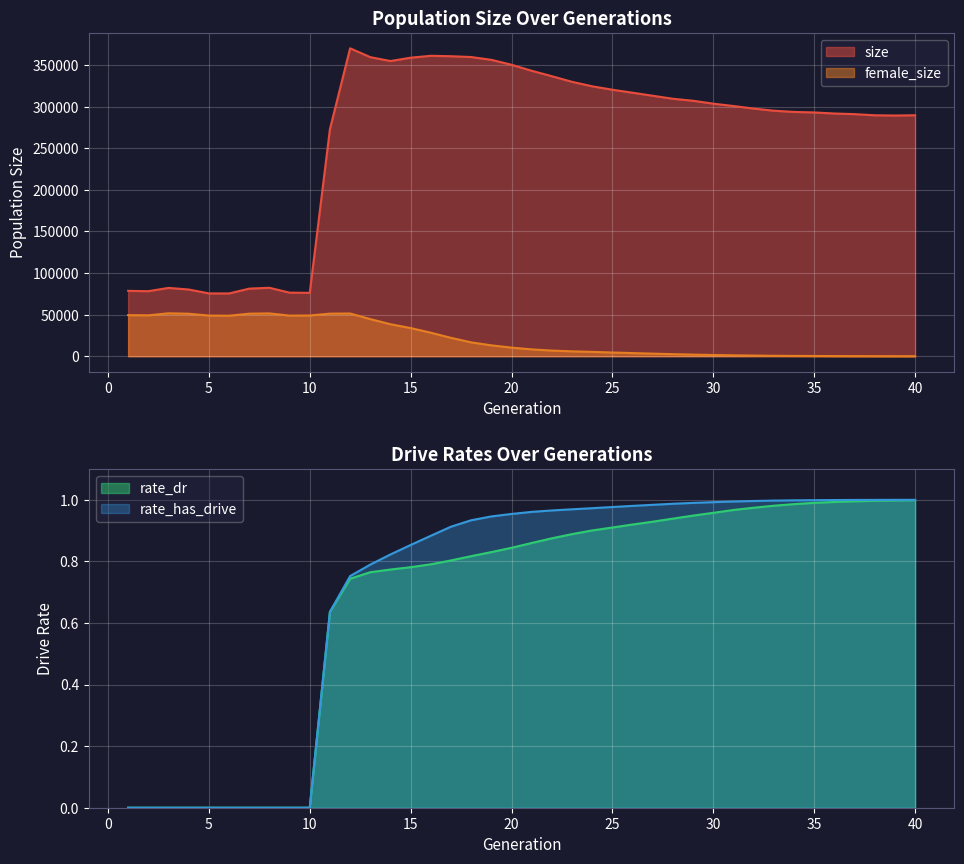

How many lines are shown in the chart?

4